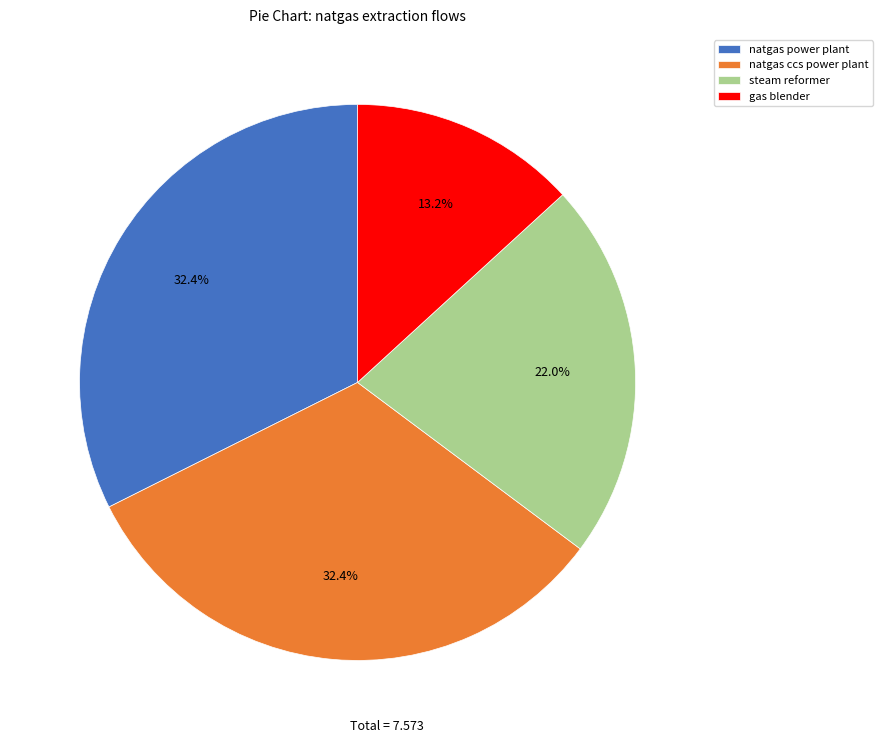

What percentage is the natgas power plant slice, to the nearest percent?

32%